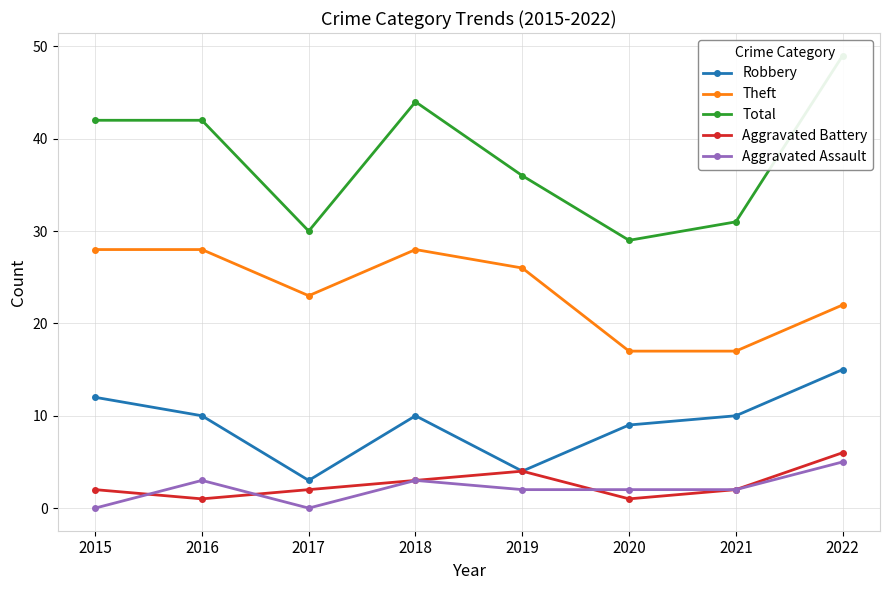

At which category is the sum across all series the highest?

2022